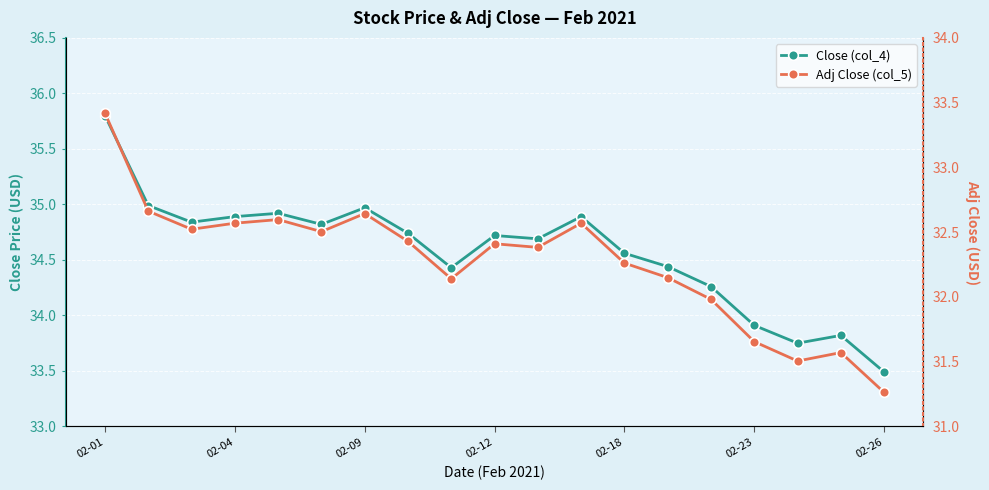

True or false: Adj Close (col_5) and Close (col_4) cross at least once.

False